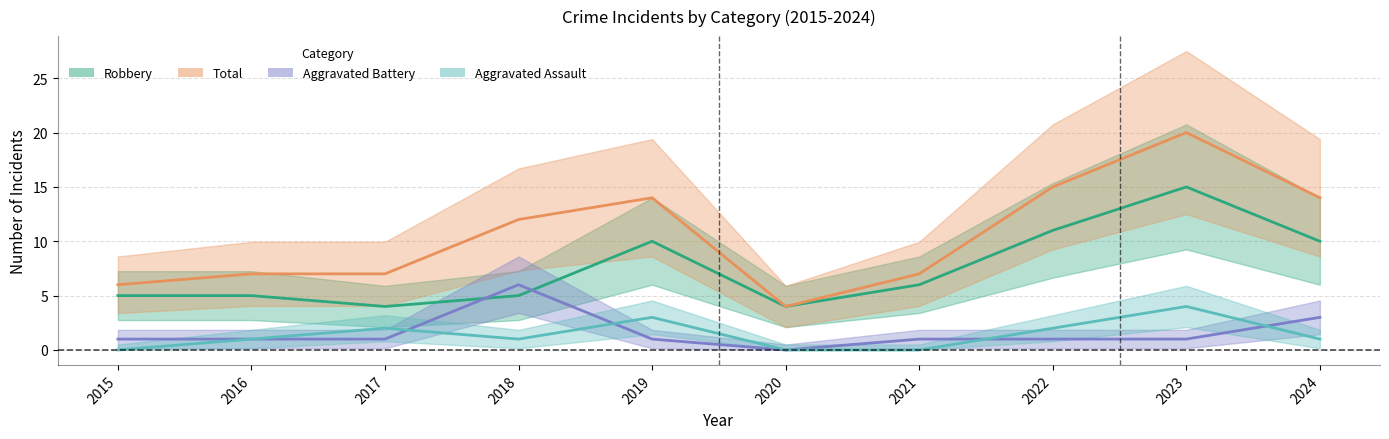

What is the difference between the maximum and minimum values in the Robbery series?

11